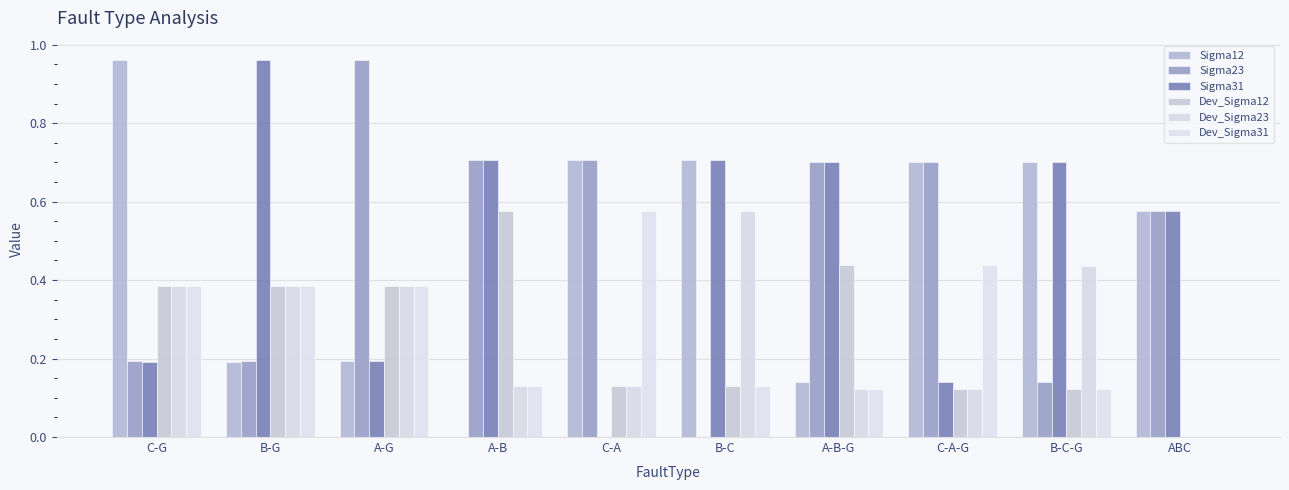

What position from the left is ABC?

10